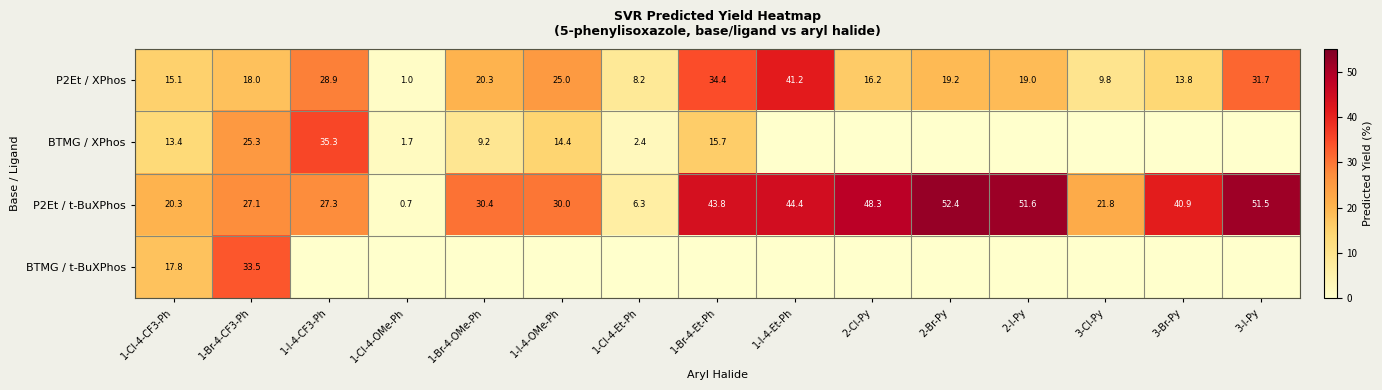

What is the difference between the maximum and second lowest values in the P2Et / XPhos series?

33.0